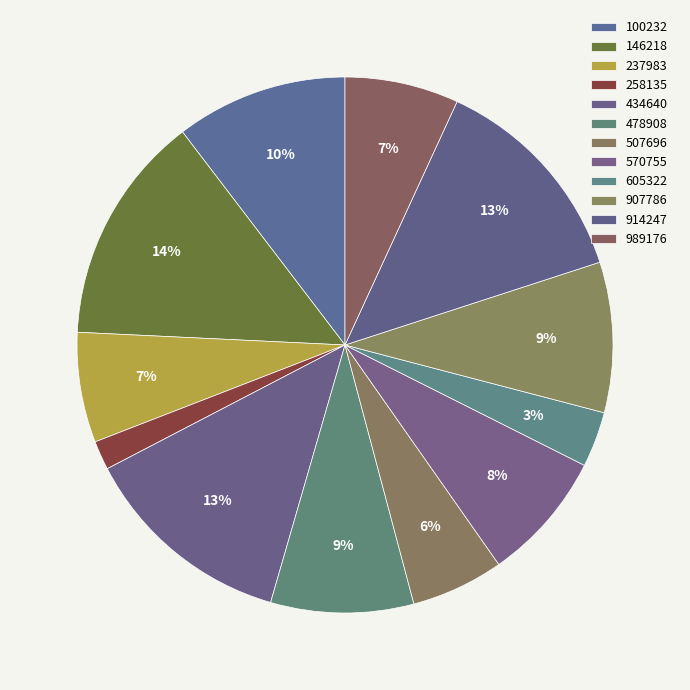

To the nearest percent, what portion does 146218 represent?

14%